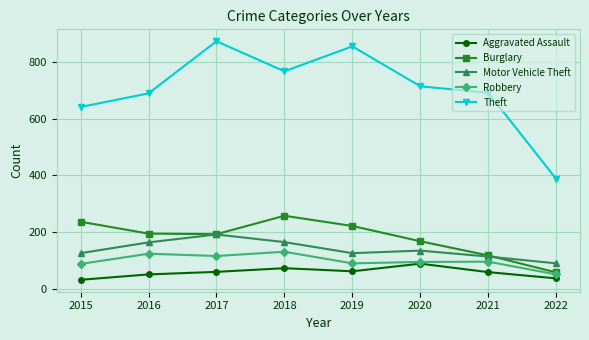

What is the approximate value of Theft at 2019?

855